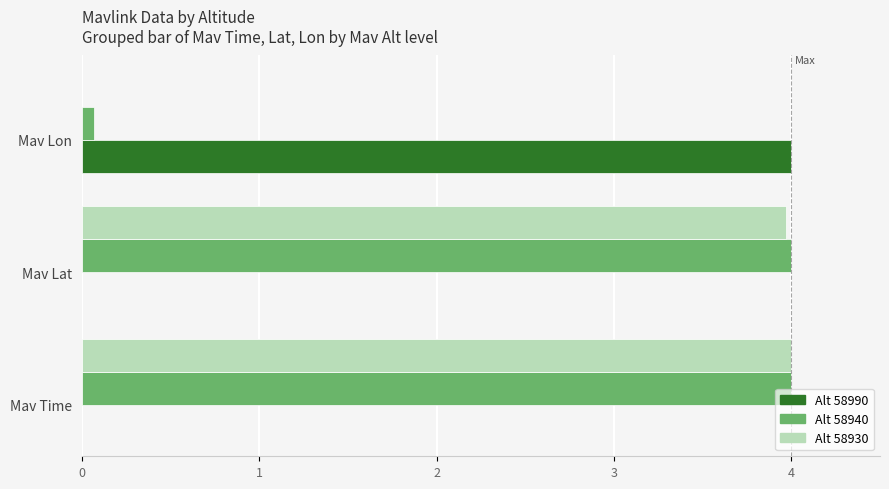

Is it true that Alt 58990 equals 0.0 at Mav Lat?

True